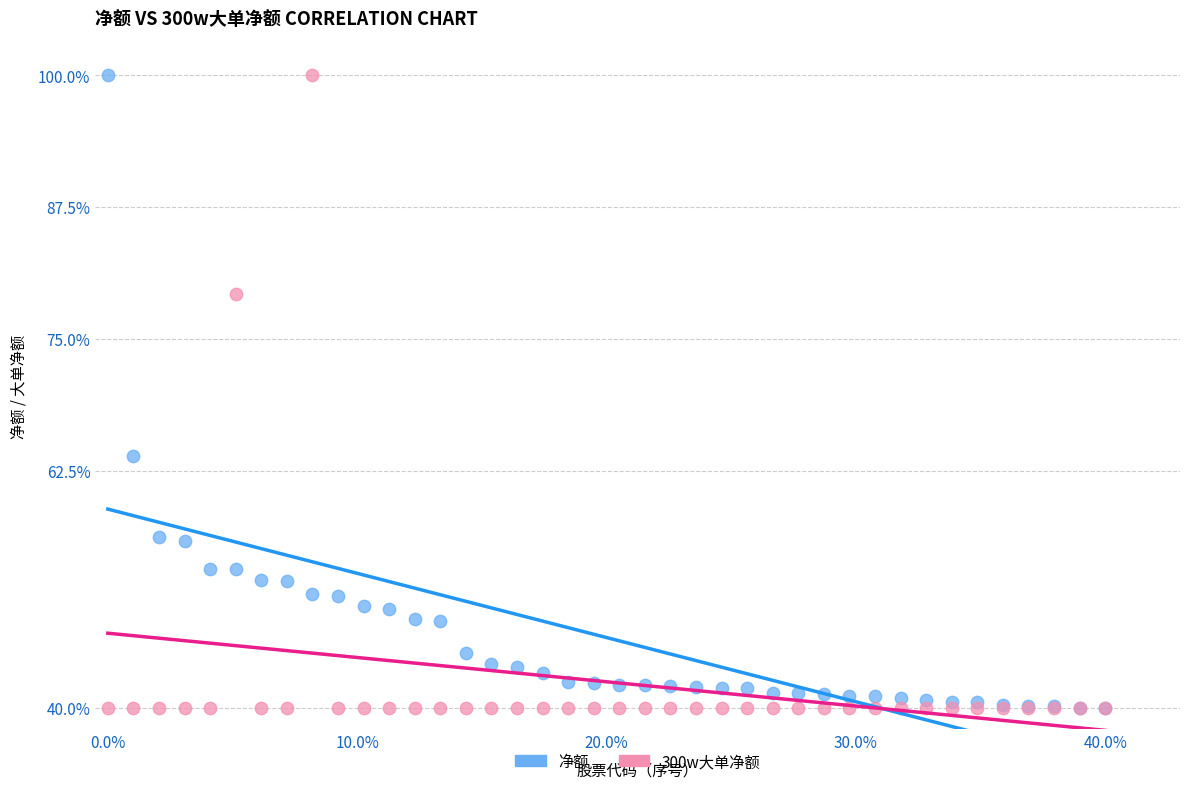

What are all the series names shown in the legend?

净额, 300w大单净额